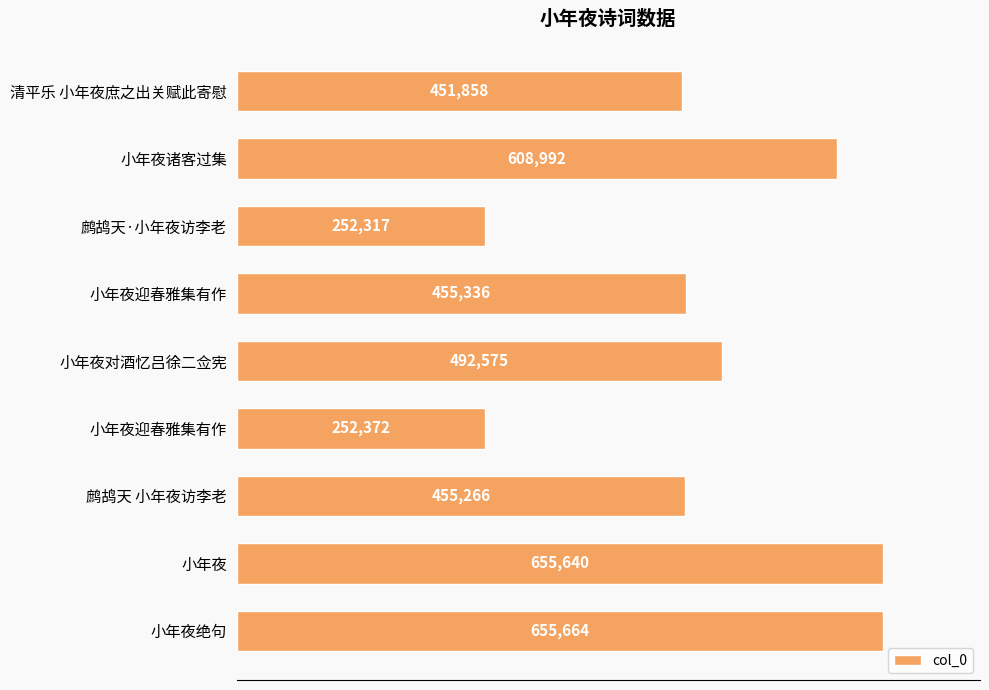

Count the number of categories in the chart.

9